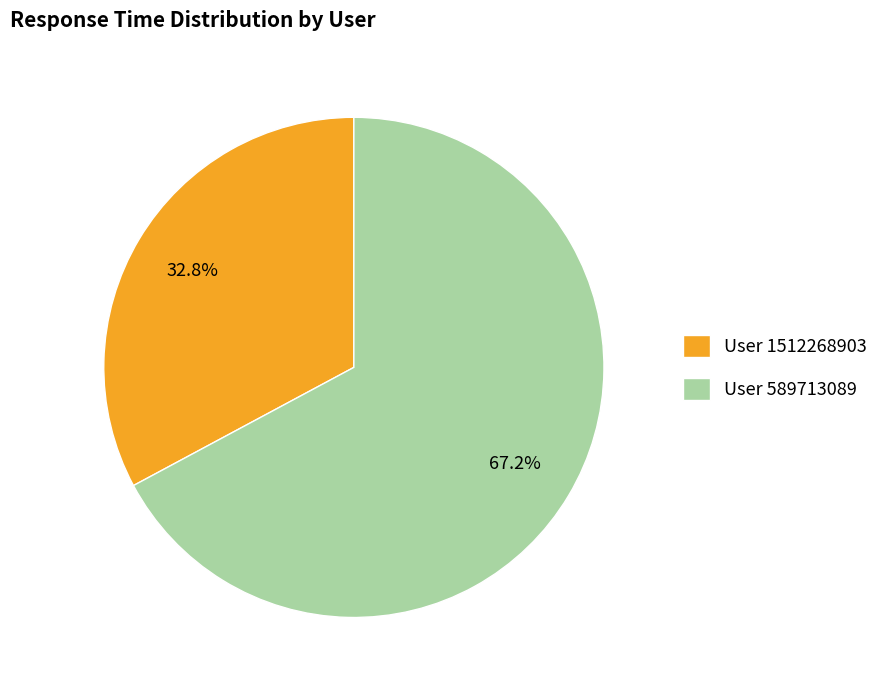

How many segments does this pie chart have?

2